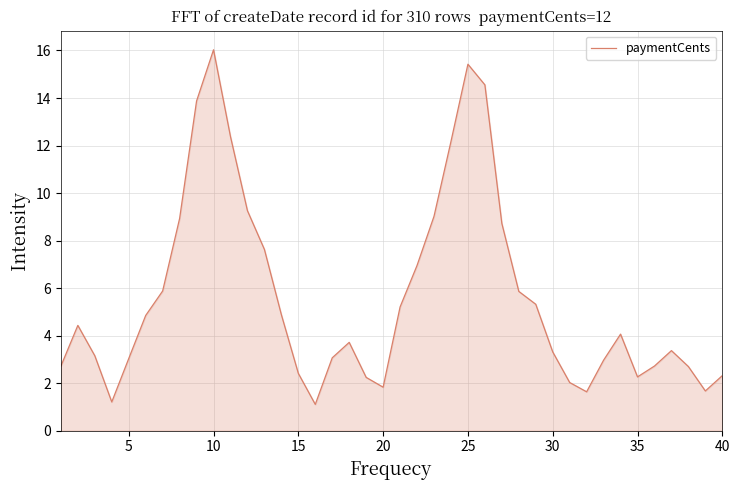

Does the chart have visible grid lines?

Yes